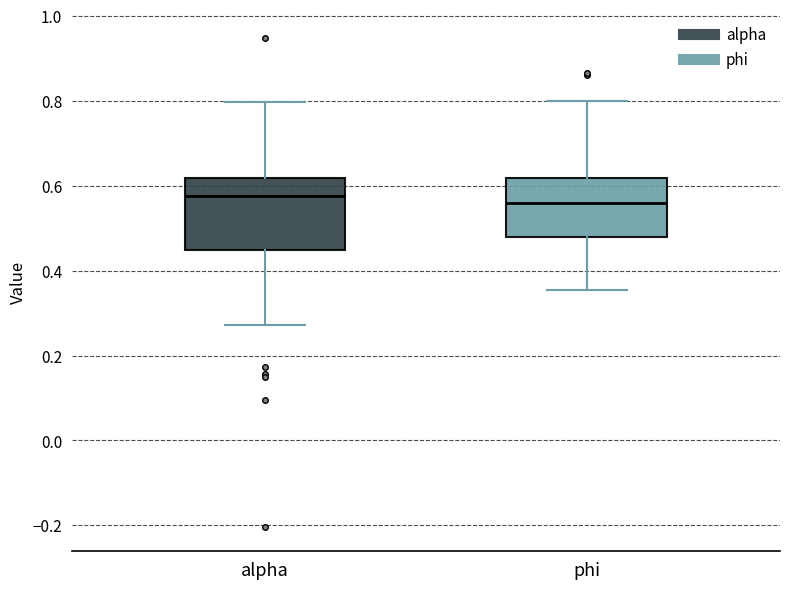

Reading left to right, transcribe this box plot: for each box, give where its median line is, the range the box spans, and where its two whiskers end, as read against the y-axis. The values are not printed on the chart, so give them approximately, as read against the axis.

alpha: median 0.58, box 0.44 to 0.62, whiskers 0.28 to 0.80
phi: median 0.56, box 0.48 to 0.62, whiskers 0.36 to 0.80